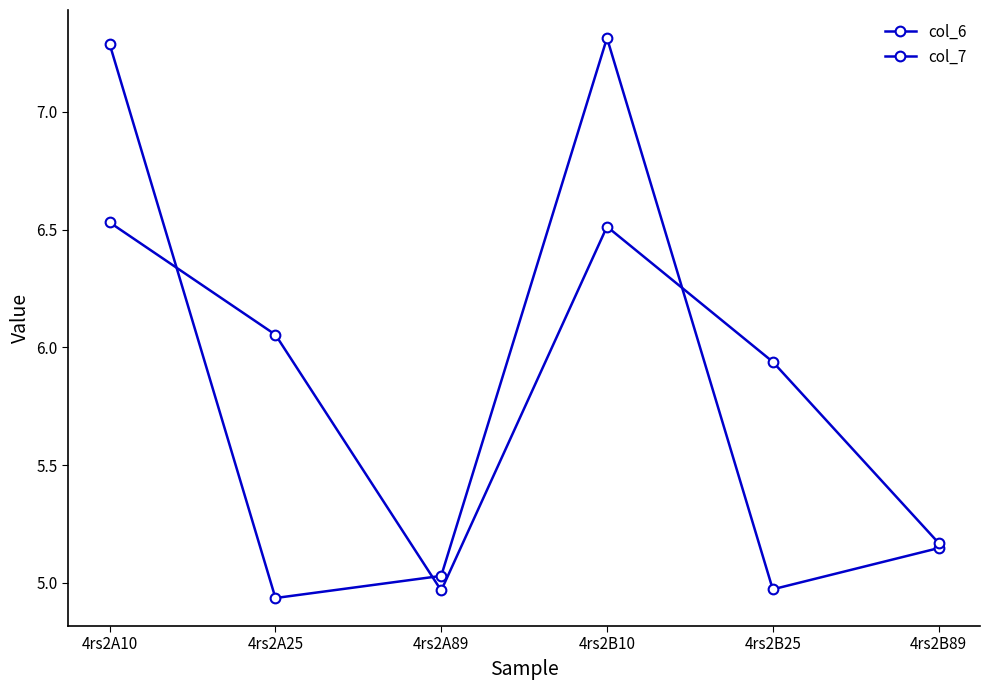

Reading right to left, extract all data points from this chart.

col_6: 5.1	5.0	7.3	5.0	4.9	7.3
col_7: 5.2	5.9	6.5	5.0	6.1	6.5